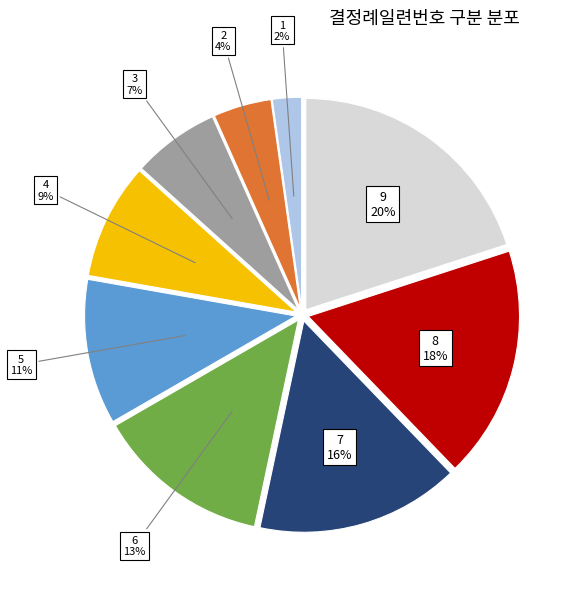

Does any single category account for the majority?

No